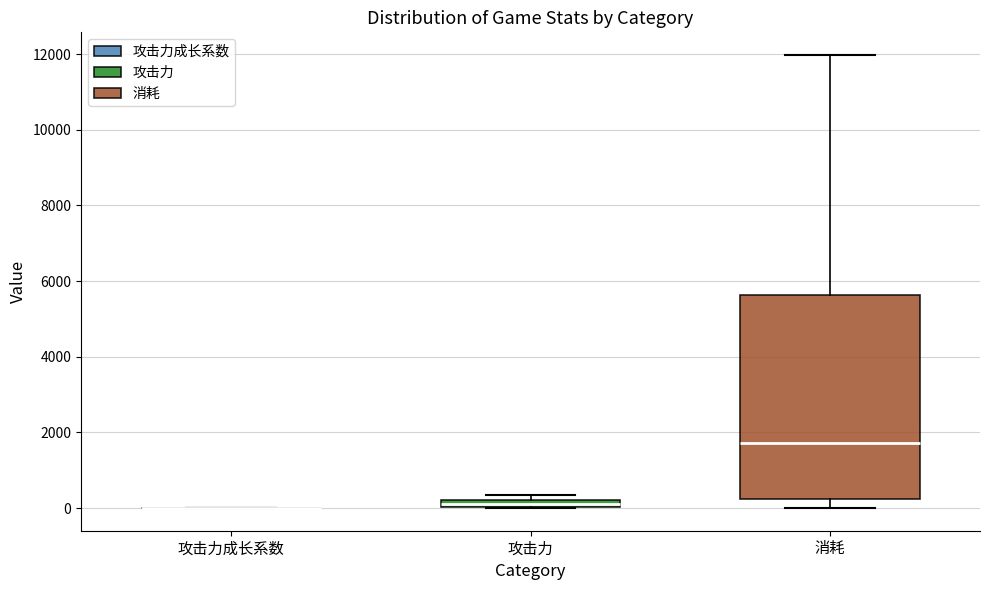

Which box is the tallest, from its lower edge to its upper edge?

消耗